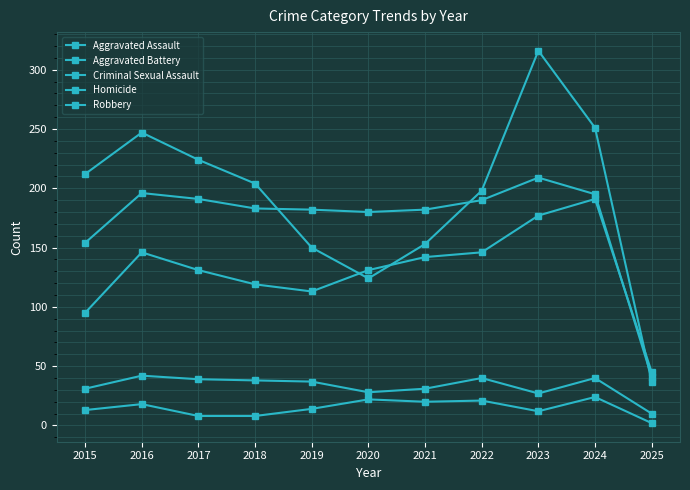

What is the value of the Aggravated Assault point at the 8th from the left?

146